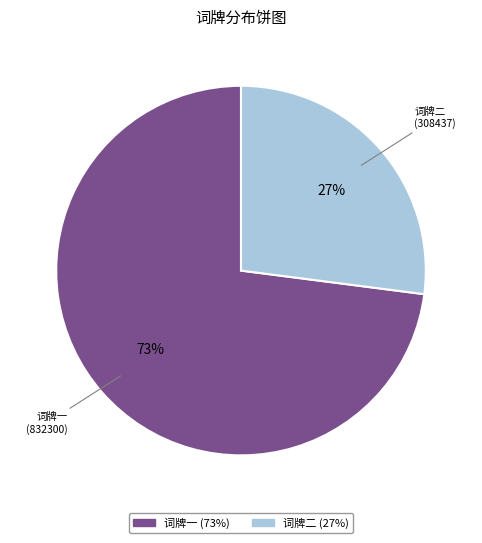

How many slices are in this pie chart?

2